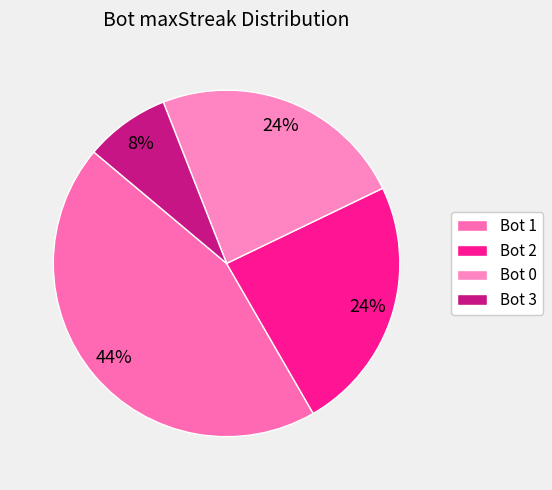

How many slices are in this pie chart?

4